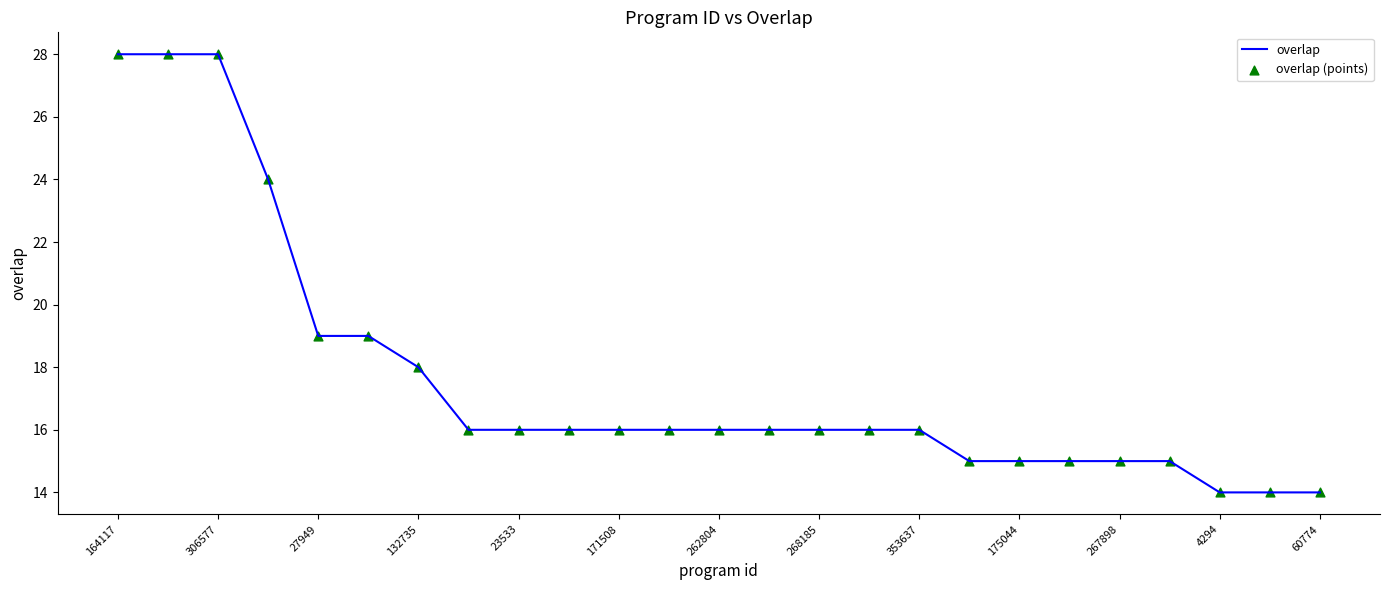

What is the maximum value shown in the chart?

28